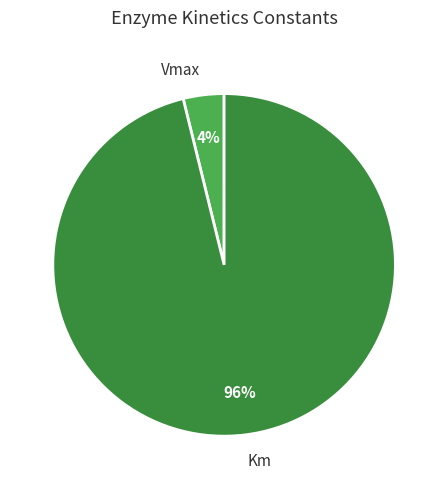

Do Km and Vmax together represent more than half of the pie?

Yes